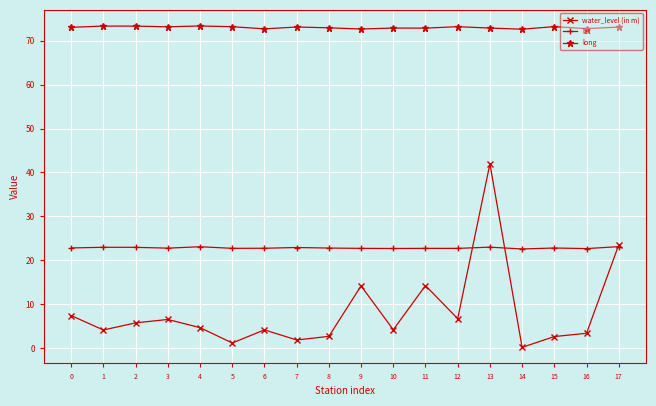

Which series has the widest spread of values?

water_level (in m)